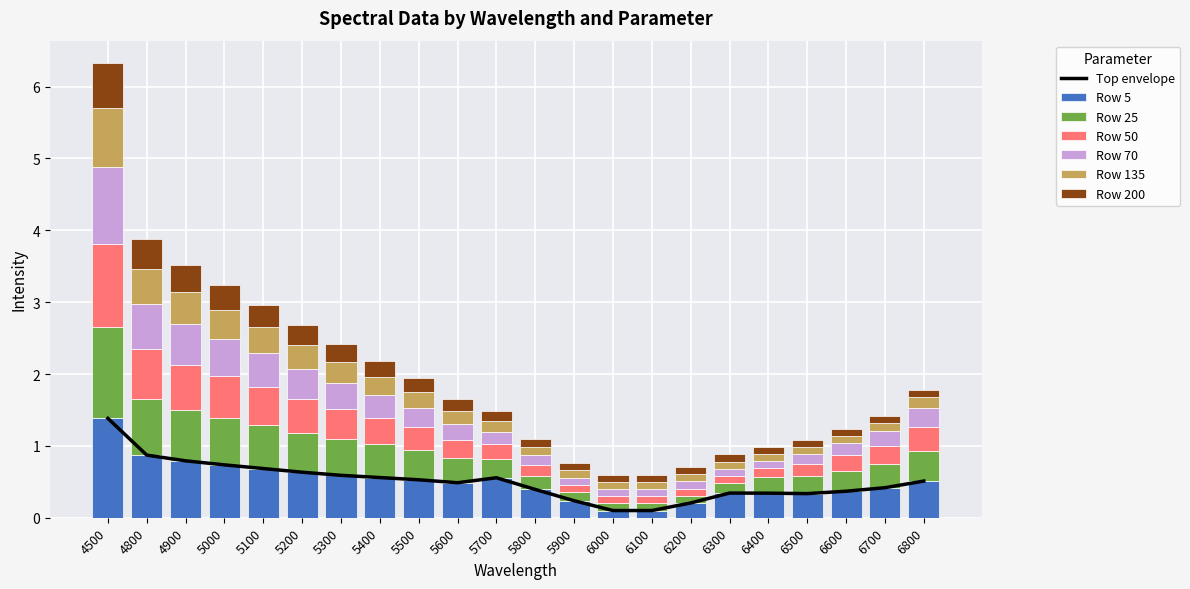

Reading right to left, transcribe all the data shown in this chart.

5: 6800=0.5	6700=0.4	6600=0.4	6500=0.3	6400=0.3	6300=0.3	6200=0.2	6100=0.1	6000=0.1	5900=0.2	5800=0.4	5700=0.6	5600=0.5	5500=0.5	5400=0.6	5300=0.6	5200=0.6	5100=0.7	5000=0.7	4900=0.8	4800=0.9	4500=1.4
25: 6800=0.4	6700=0.3	6600=0.3	6500=0.2	6400=0.2	6300=0.1	6200=0.1	6100=0.1	6000=0.1	5900=0.1	5800=0.2	5700=0.3	5600=0.3	5500=0.4	5400=0.5	5300=0.5	5200=0.6	5100=0.6	5000=0.7	4900=0.7	4800=0.8	4500=1.3
50: 6800=0.3	6700=0.3	6600=0.2	6500=0.2	6400=0.1	6300=0.1	6200=0.1	6100=0.1	6000=0.1	5900=0.1	5800=0.1	5700=0.2	5600=0.2	5500=0.3	5400=0.4	5300=0.4	5200=0.5	5100=0.5	5000=0.6	4900=0.6	4800=0.7	4500=1.2
70: 6800=0.3	6700=0.2	6600=0.2	6500=0.1	6400=0.1	6300=0.1	6200=0.1	6100=0.1	6000=0.1	5900=0.1	5800=0.1	5700=0.2	5600=0.2	5500=0.3	5400=0.3	5300=0.4	5200=0.4	5100=0.5	5000=0.5	4900=0.6	4800=0.6	4500=1.1
135: 6800=0.1	6700=0.1	6600=0.1	6500=0.1	6400=0.1	6300=0.1	6200=0.1	6100=0.1	6000=0.1	5900=0.1	5800=0.1	5700=0.1	5600=0.2	5500=0.2	5400=0.3	5300=0.3	5200=0.3	5100=0.4	5000=0.4	4900=0.4	4800=0.5	4500=0.8
200: 6800=0.1	6700=0.1	6600=0.1	6500=0.1	6400=0.1	6300=0.1	6200=0.1	6100=0.1	6000=0.1	5900=0.1	5800=0.1	5700=0.1	5600=0.2	5500=0.2	5400=0.2	5300=0.3	5200=0.3	5100=0.3	5000=0.3	4900=0.4	4800=0.4	4500=0.6